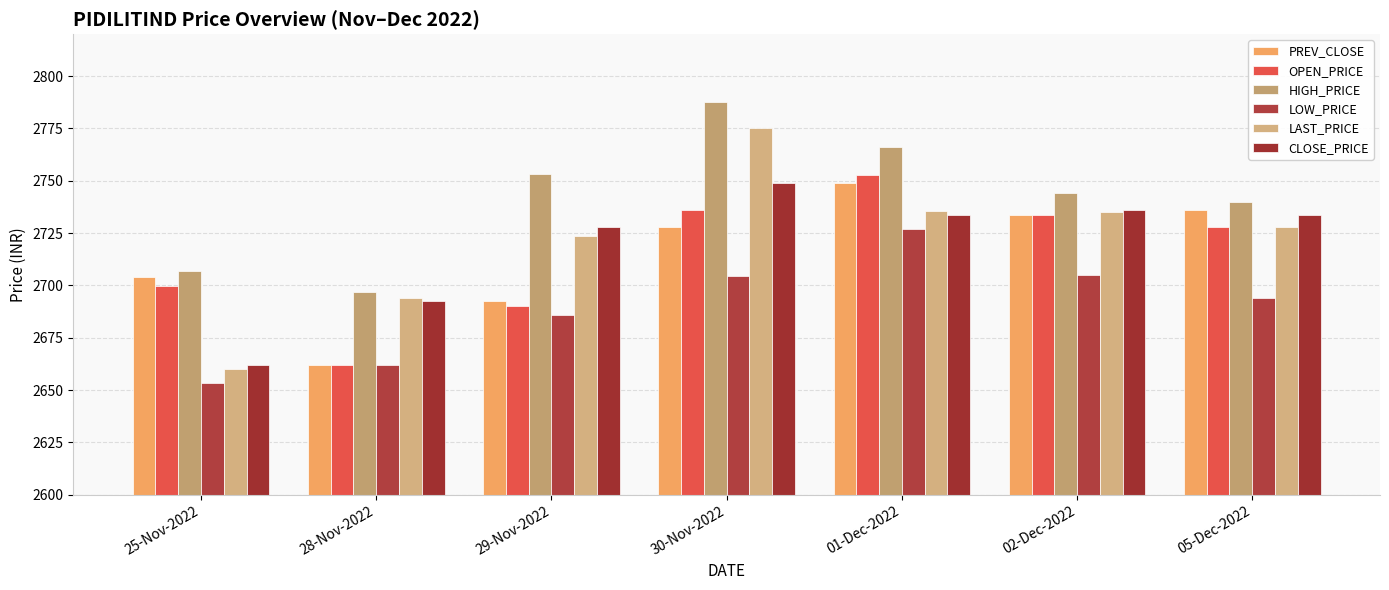

What is the label of the 1st bar from the left?

25-Nov-2022